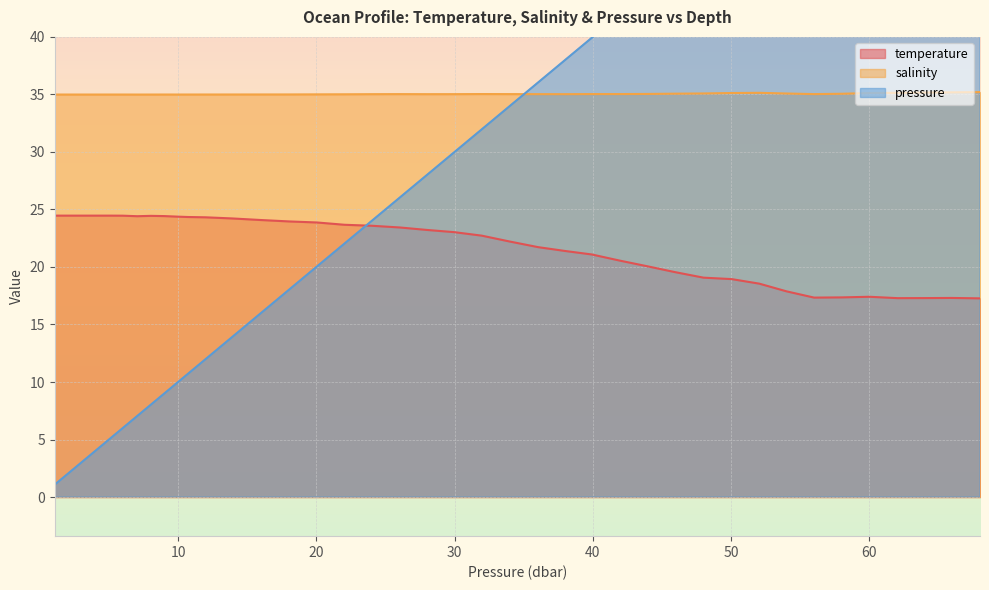

What is the value of the salinity point at the 21st from the left?

35.0